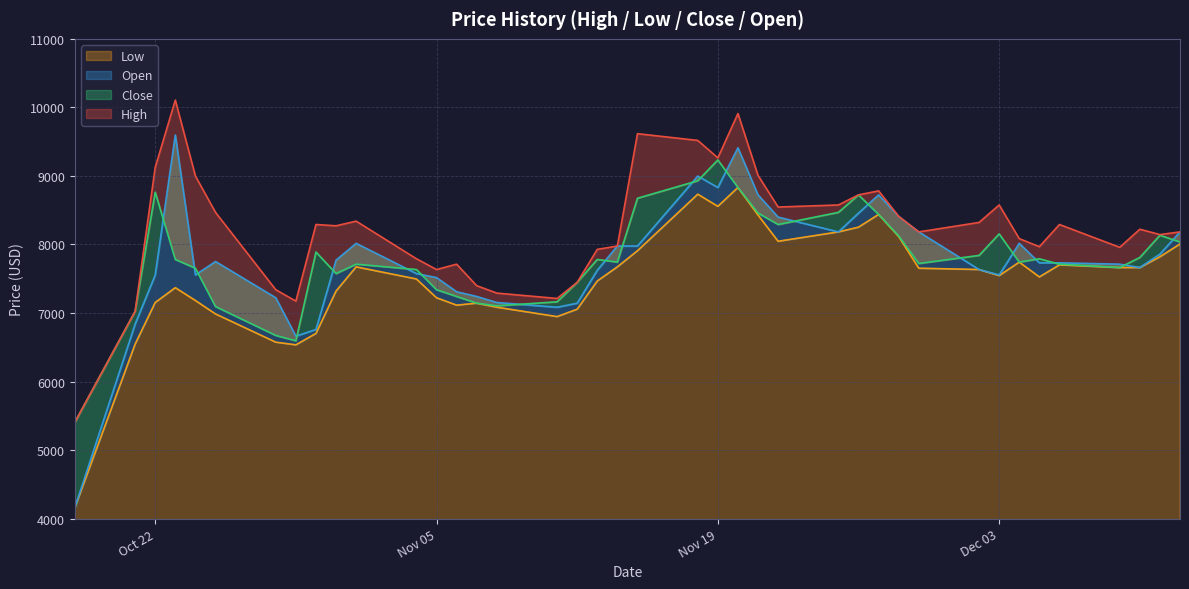

Rank the series by their maximum value, from lowest to highest.

Low, Close, Open, High